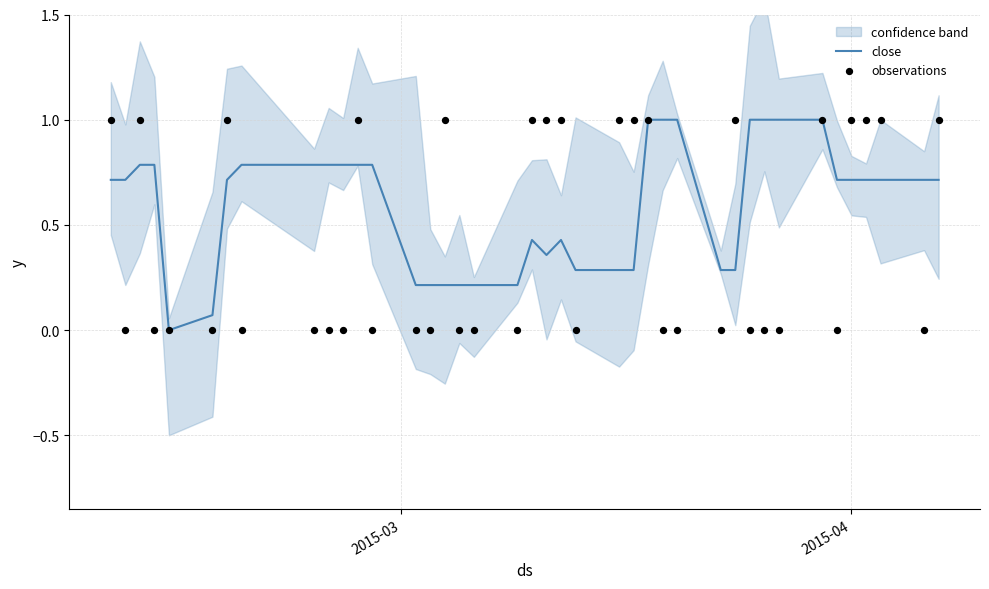

Which series has the largest Y range (max minus min)?

close